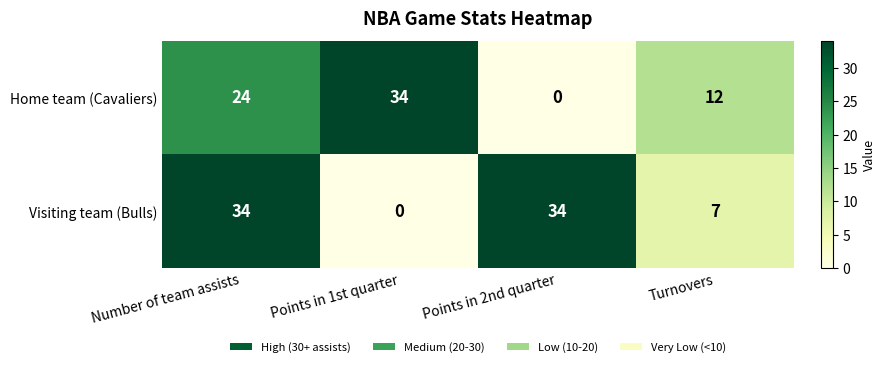

Rank the series by their average value, from highest to lowest.

Visiting team (Bulls), Home team (Cavaliers)